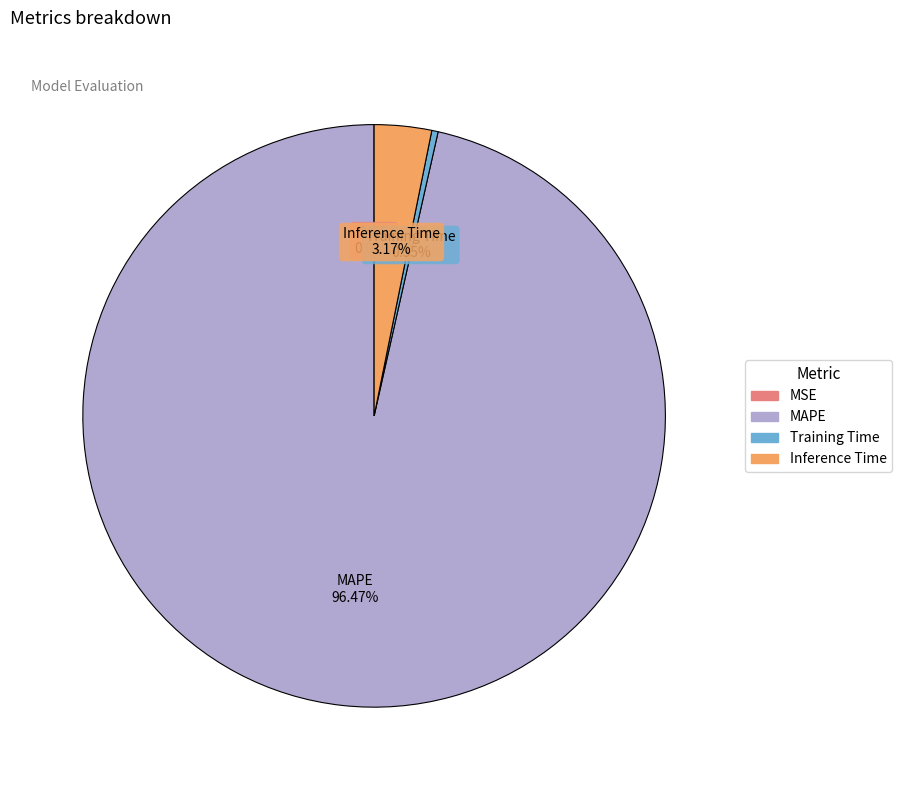

The Training Time slice represents 0% of the pie. True or false?

True